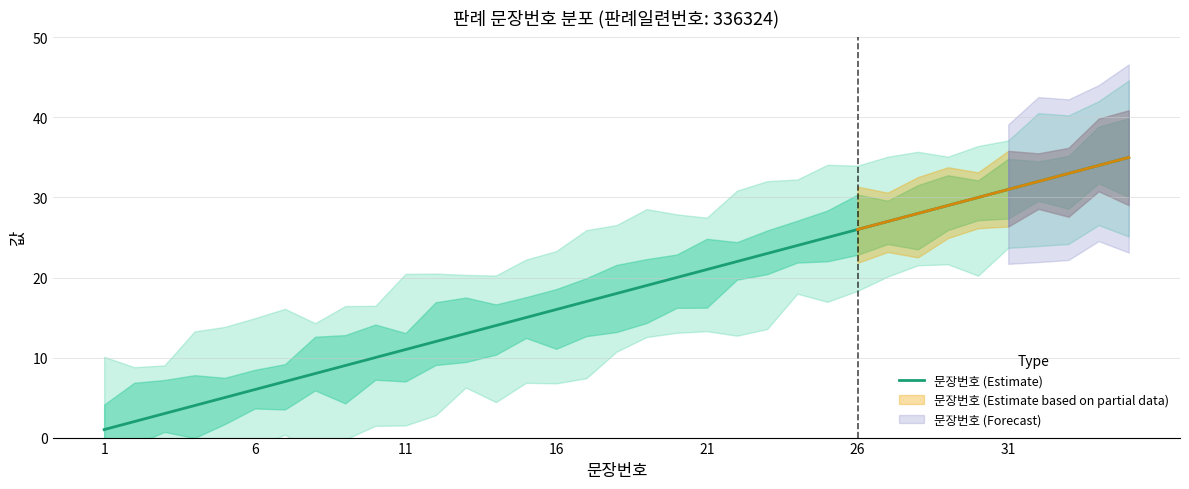

True or false: 문장번호 (Estimate) has a value of 21 at 21.

True